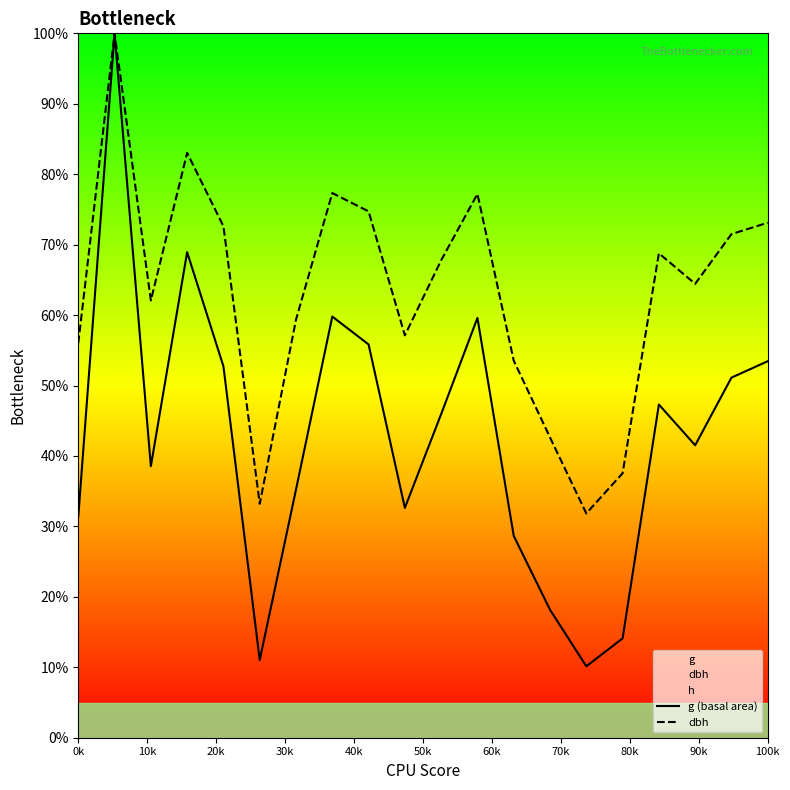

In dbh, how many points are lower than both neighbors (excluding endpoints)?

5